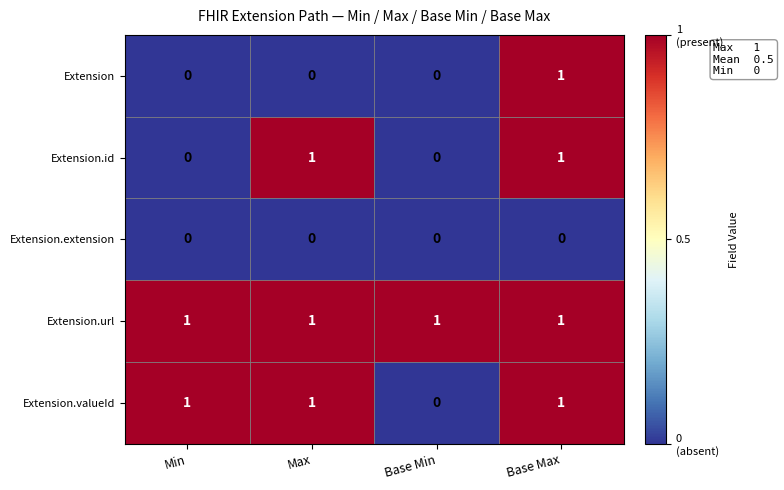

Which series changed the most between Min and Max?

Extension.id